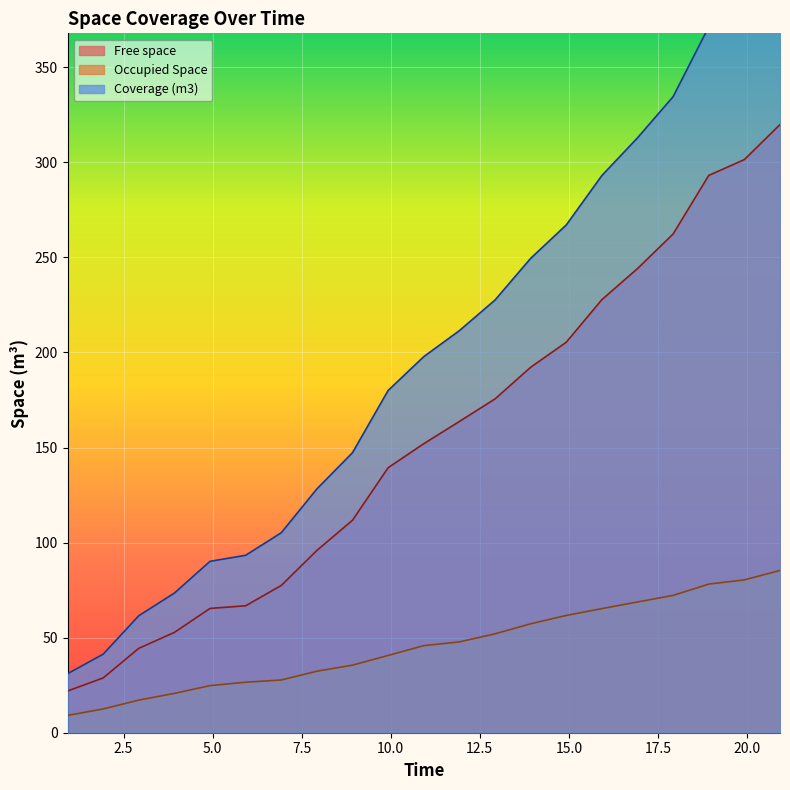

What is the lowest value of the Free space series?

21.9